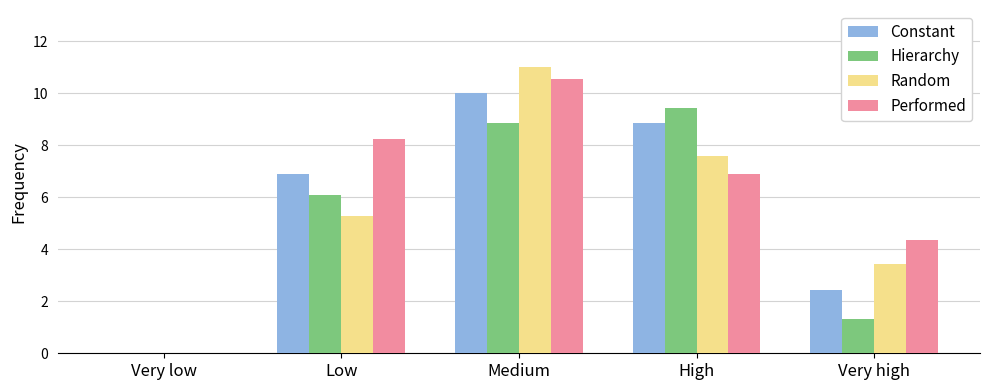

At which label is Constant closest to 5?

Low